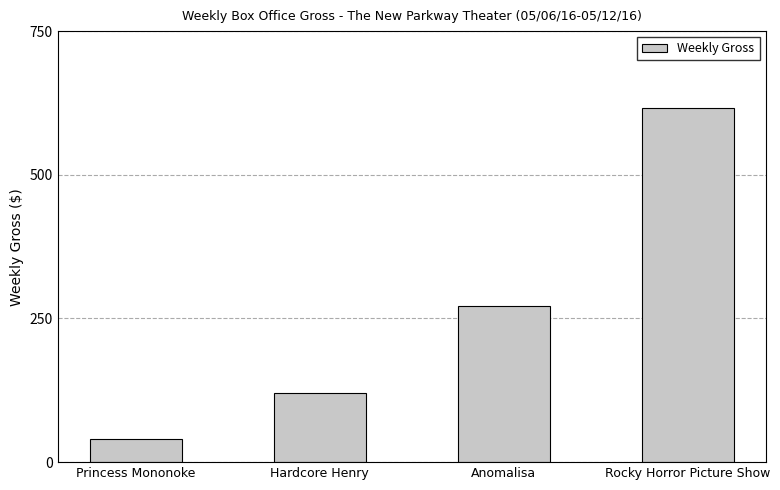

How many bars are there in total?

4